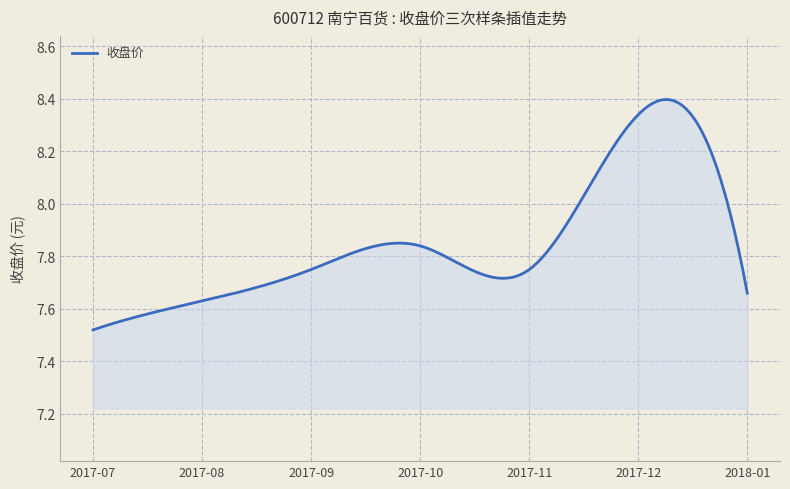

What is the difference between the maximum and minimum values?

0.9